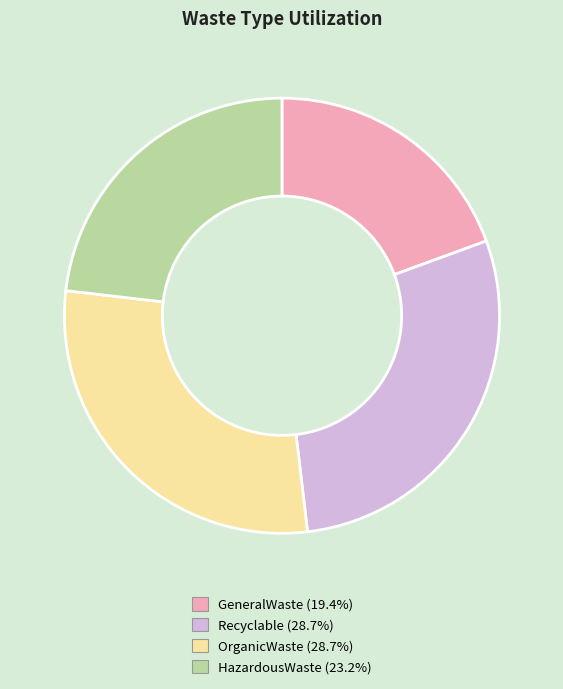

What is the smallest slice in the pie chart?

GeneralWaste